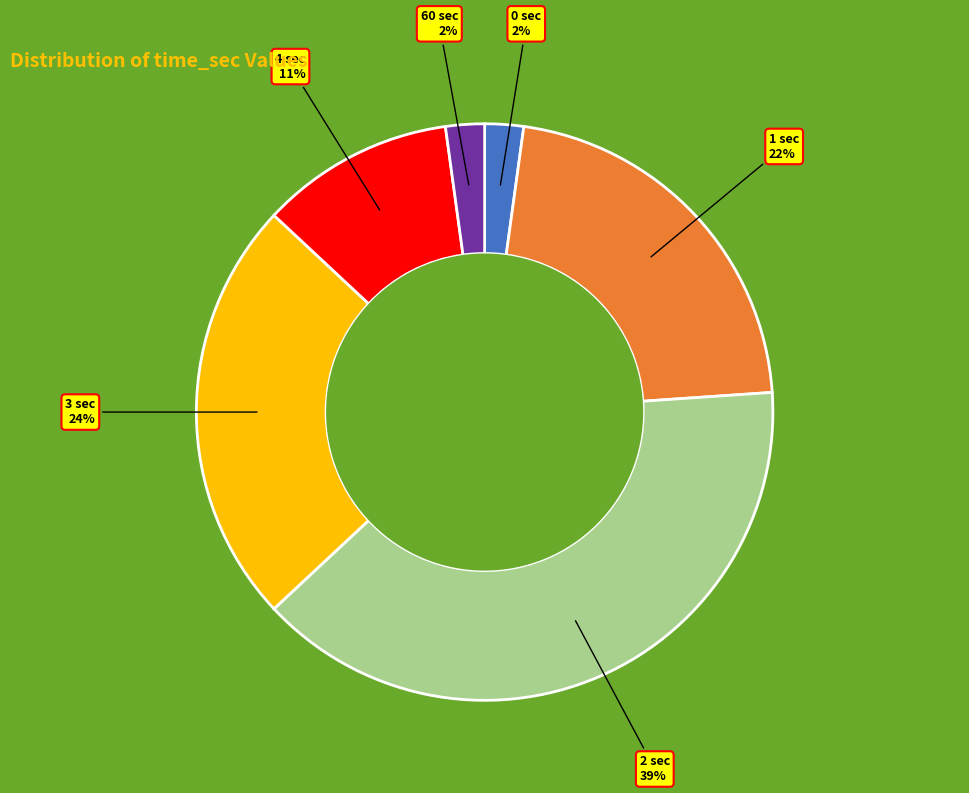

Which category has the biggest portion of the pie?

2 sec